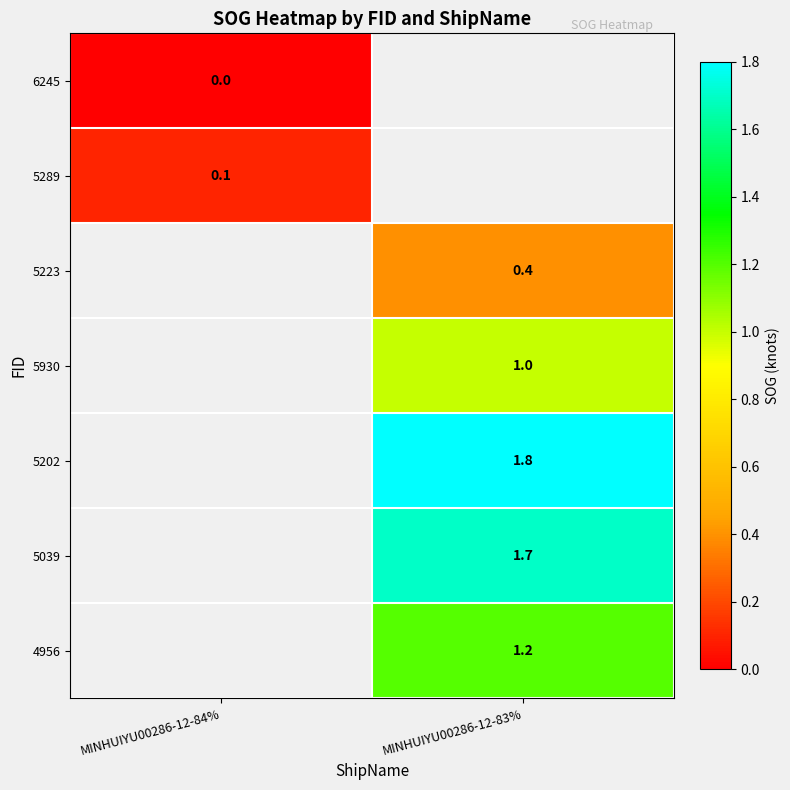

The 5930 series shows 0.2 at MINHUIYU00286-12-83%. True or false?

False